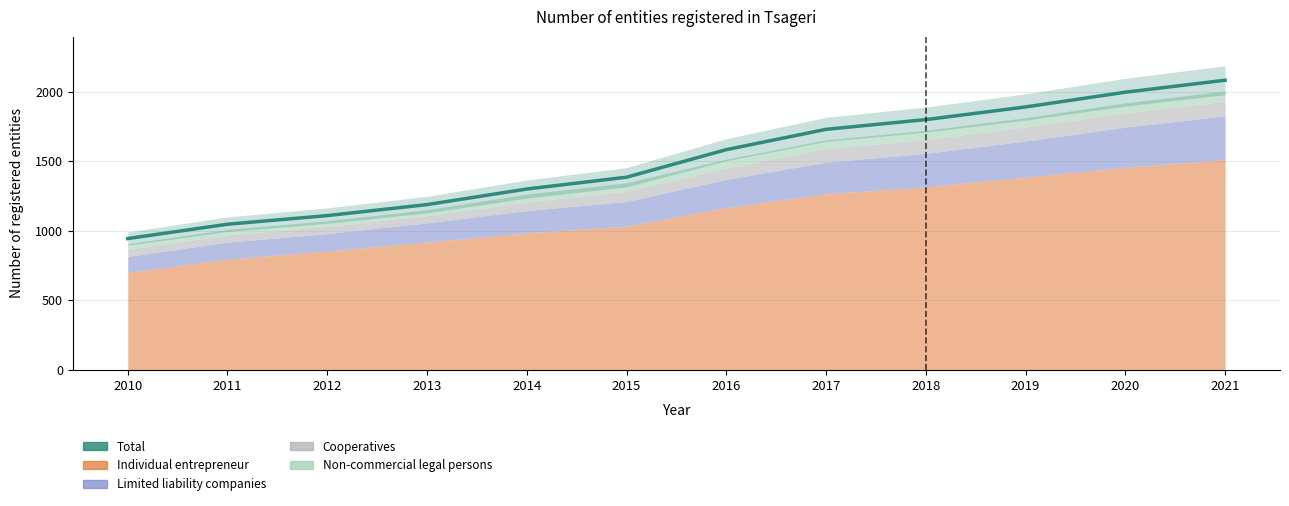

List the labels in order of value, largest first.

2021, 2020, 2019, 2018, 2017, 2016, 2015, 2014, 2013, 2012, 2011, 2010